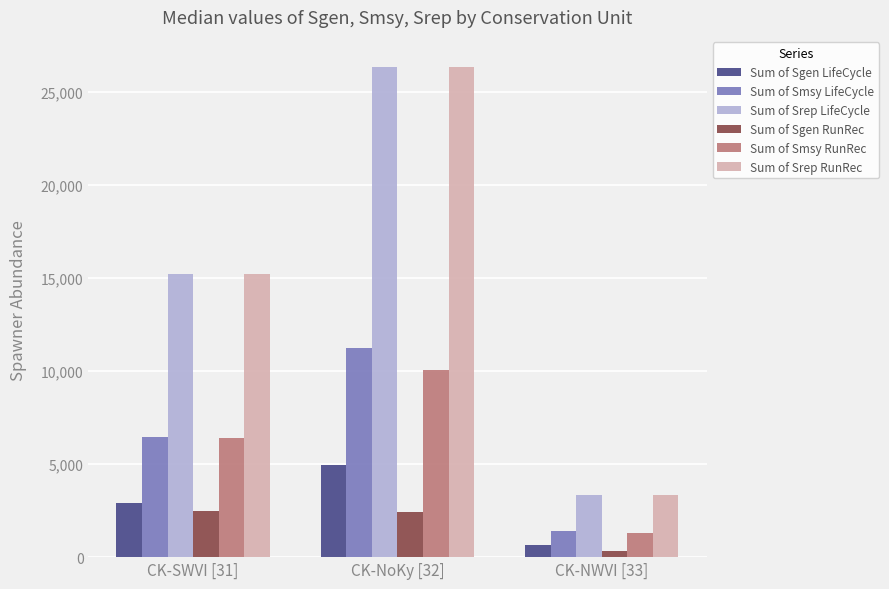

What is the average value of the Sum of Sgen LifeCycle series?

2831.0